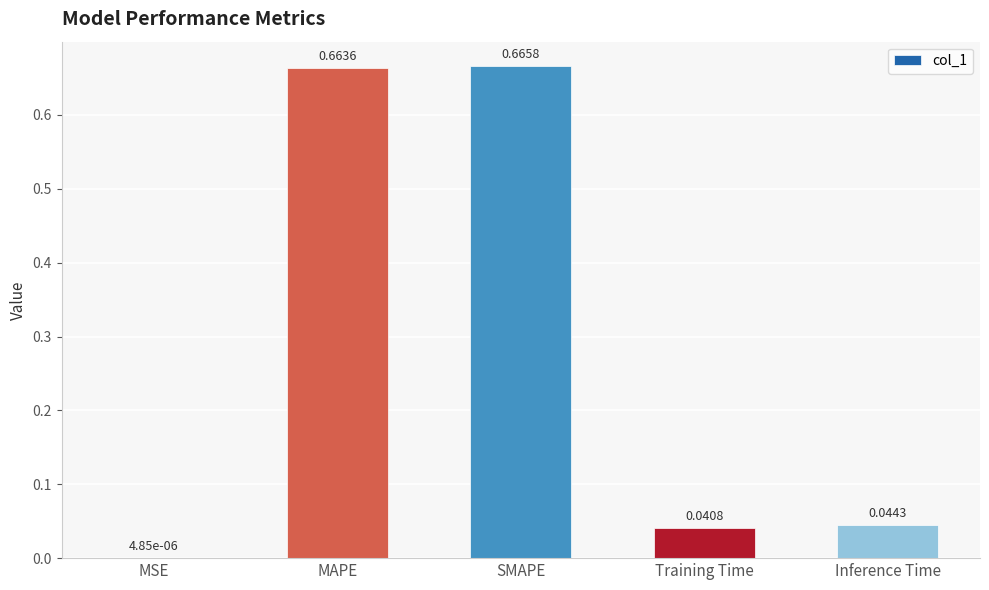

At which label is the value closest to 0?

MSE